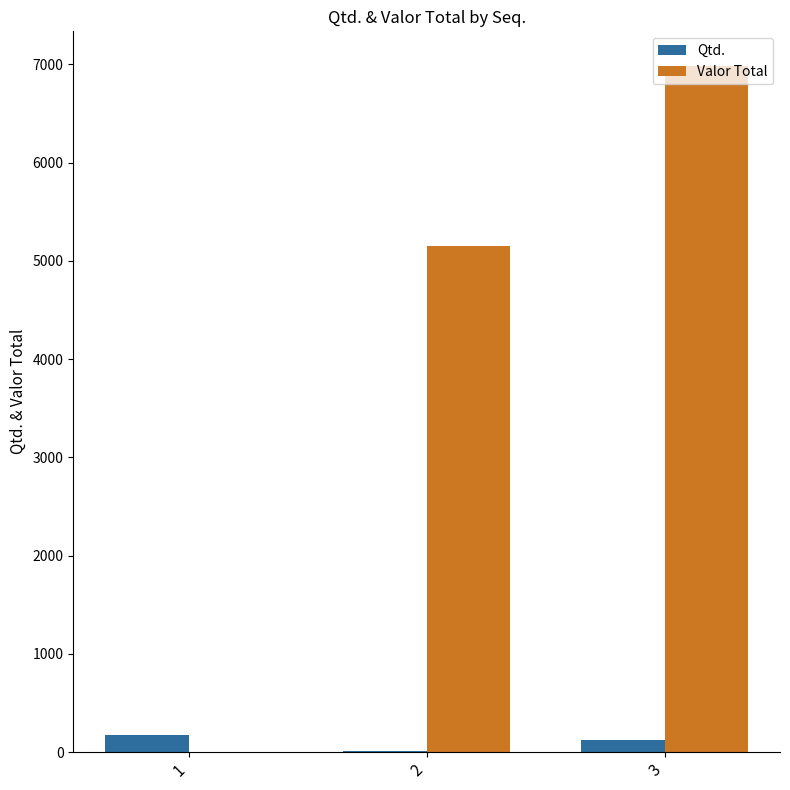

Between 2 and 3, which series saw the biggest shift?

Valor Total